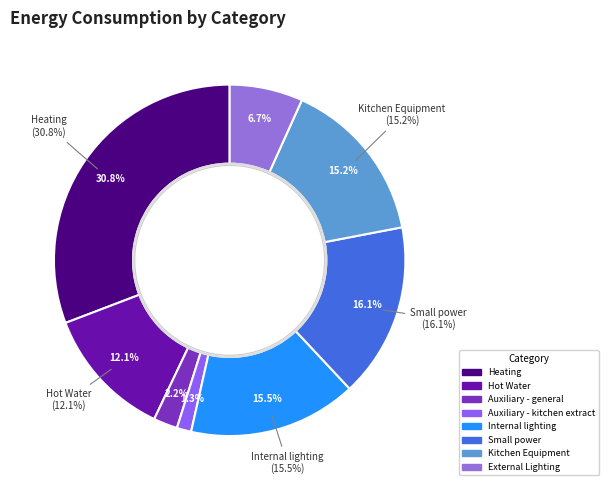

How many segments does this pie chart have?

8